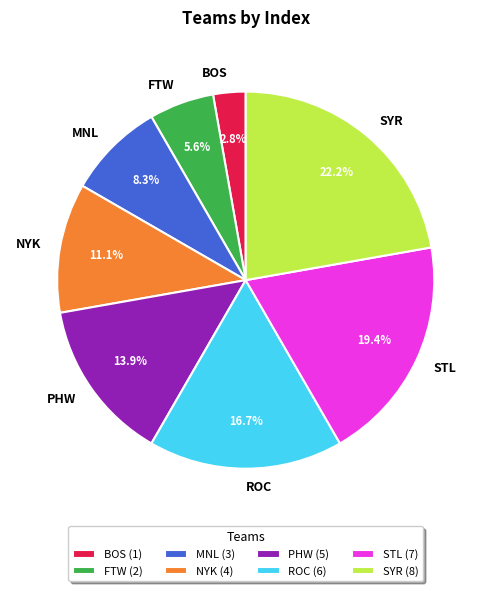

How many segments does this pie chart have?

8